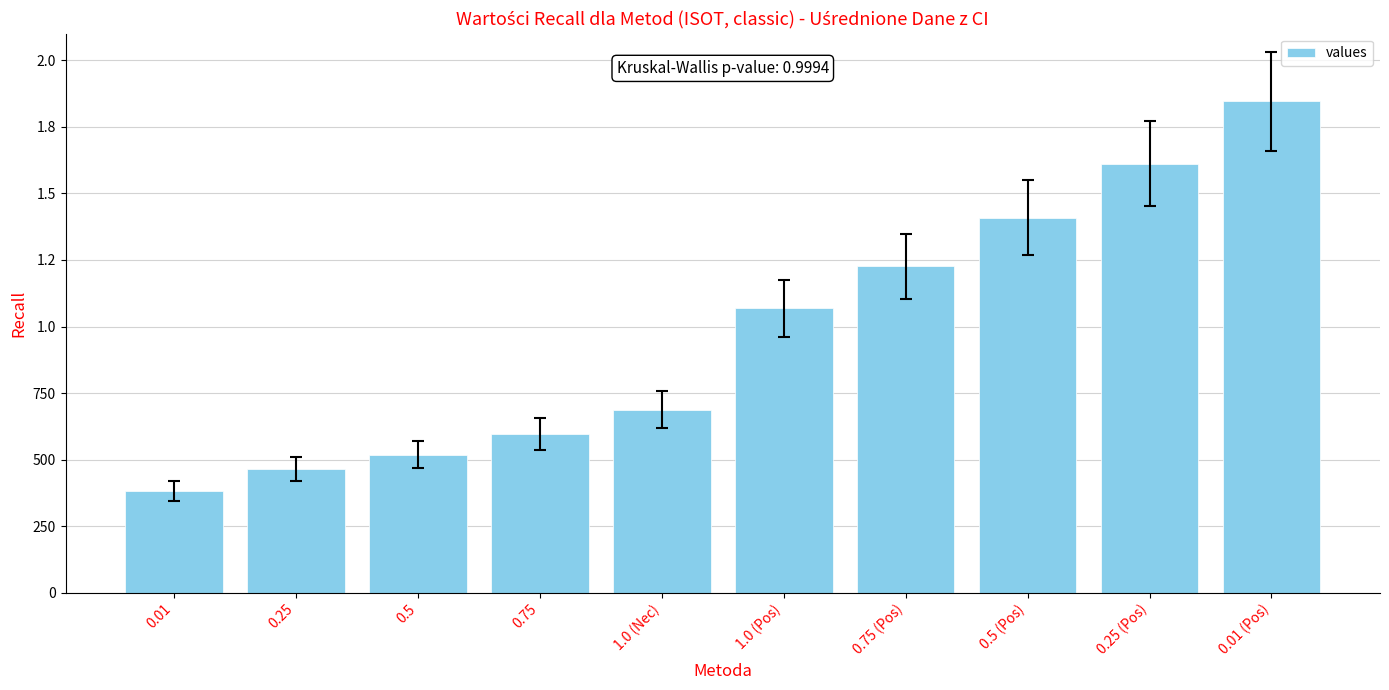

Which category has the highest value across all series?

0.01 (Pos)